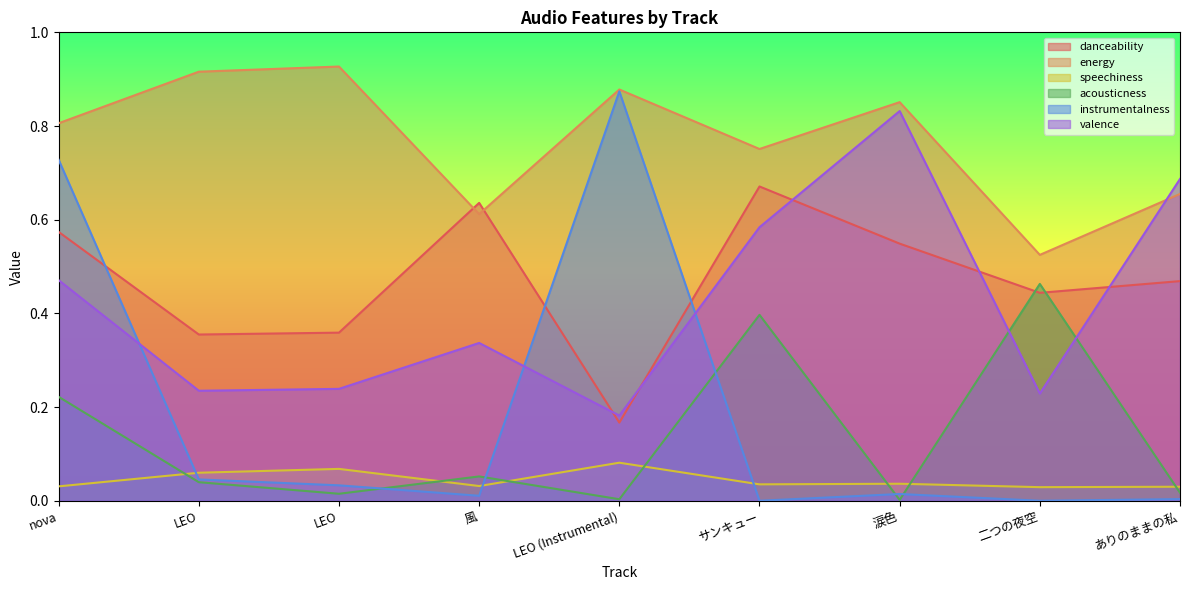

Between LEO and 風, which series saw the biggest shift?

energy